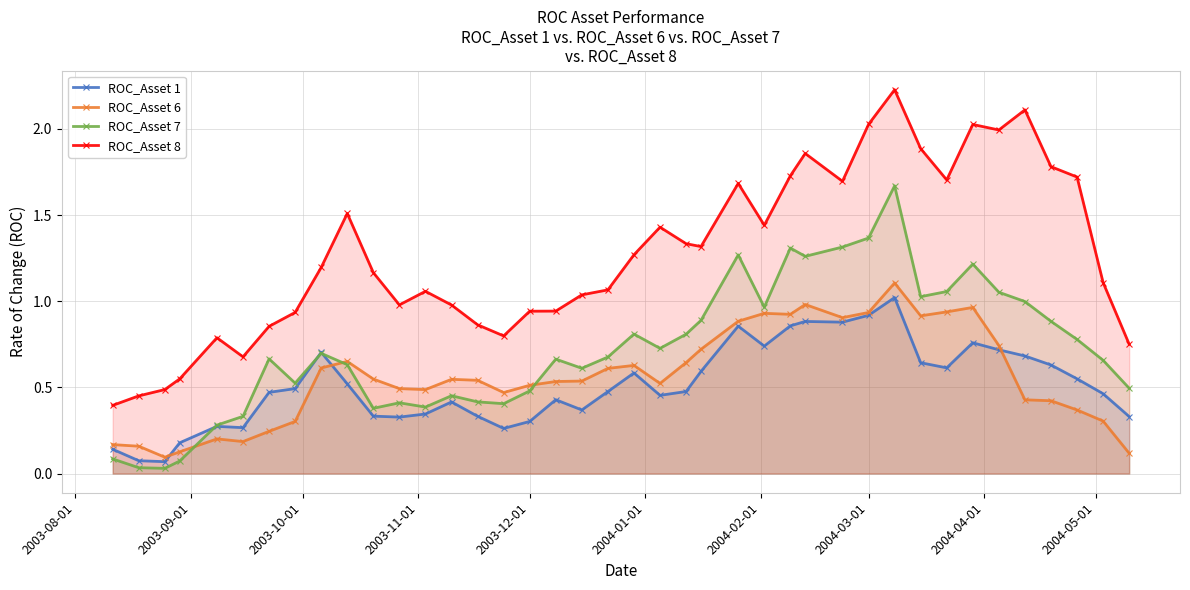

Which series has the largest total across all categories?

ROC_Asset 8